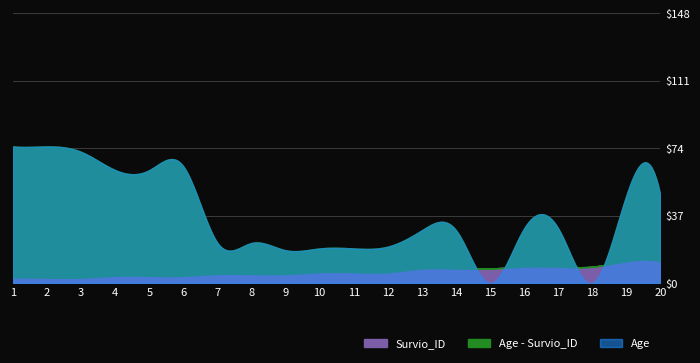

Which has a higher value, 19 or 15?

19